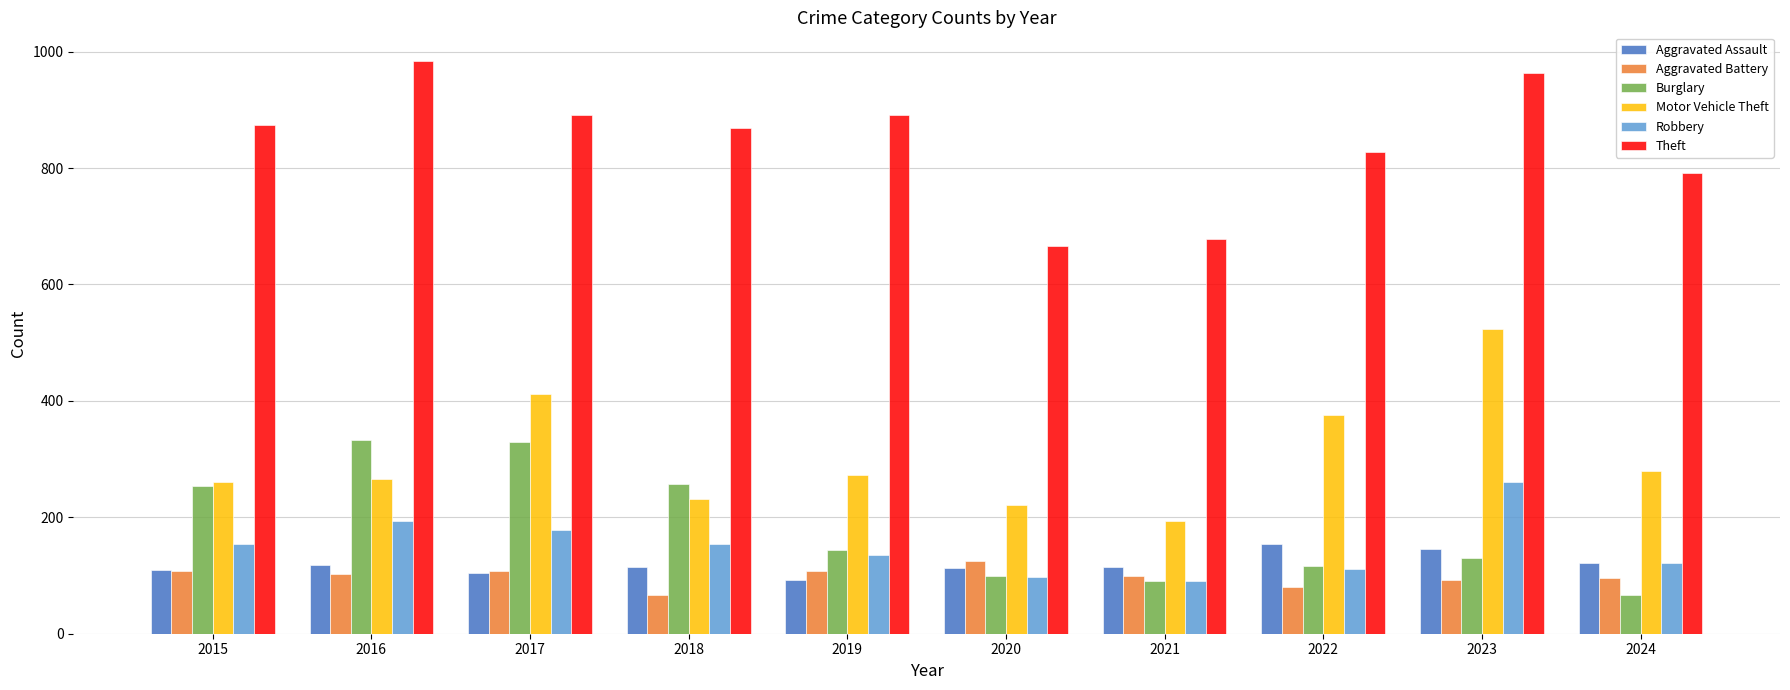

What is the difference between the maximum and minimum values in the Aggravated Battery series?

58